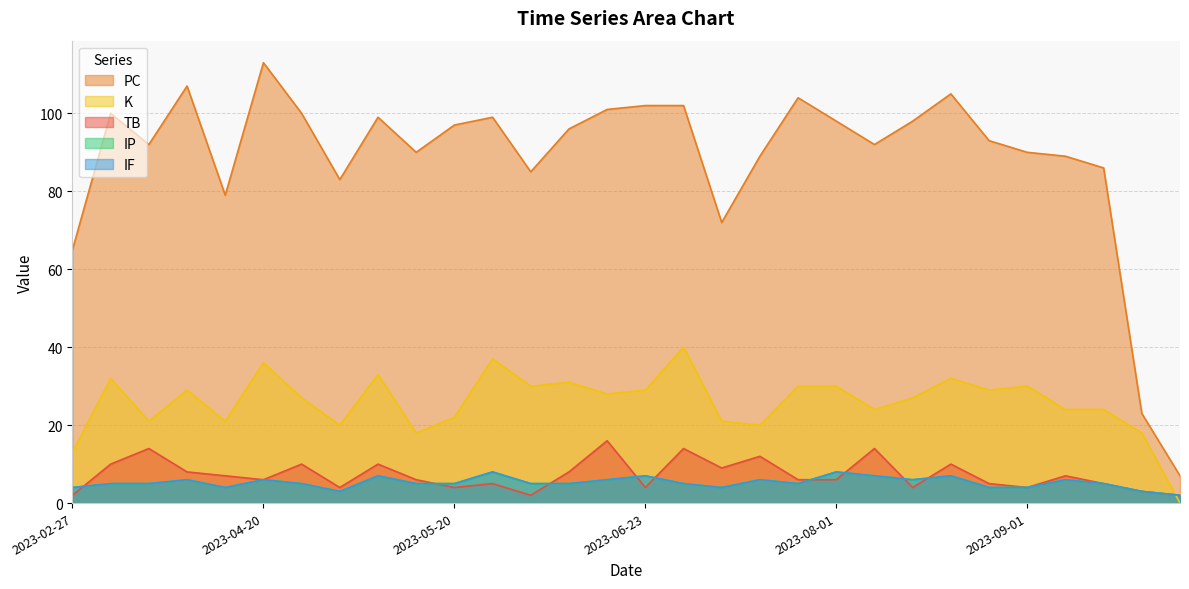

What is the difference between the second highest and minimum values in the IF series?

6